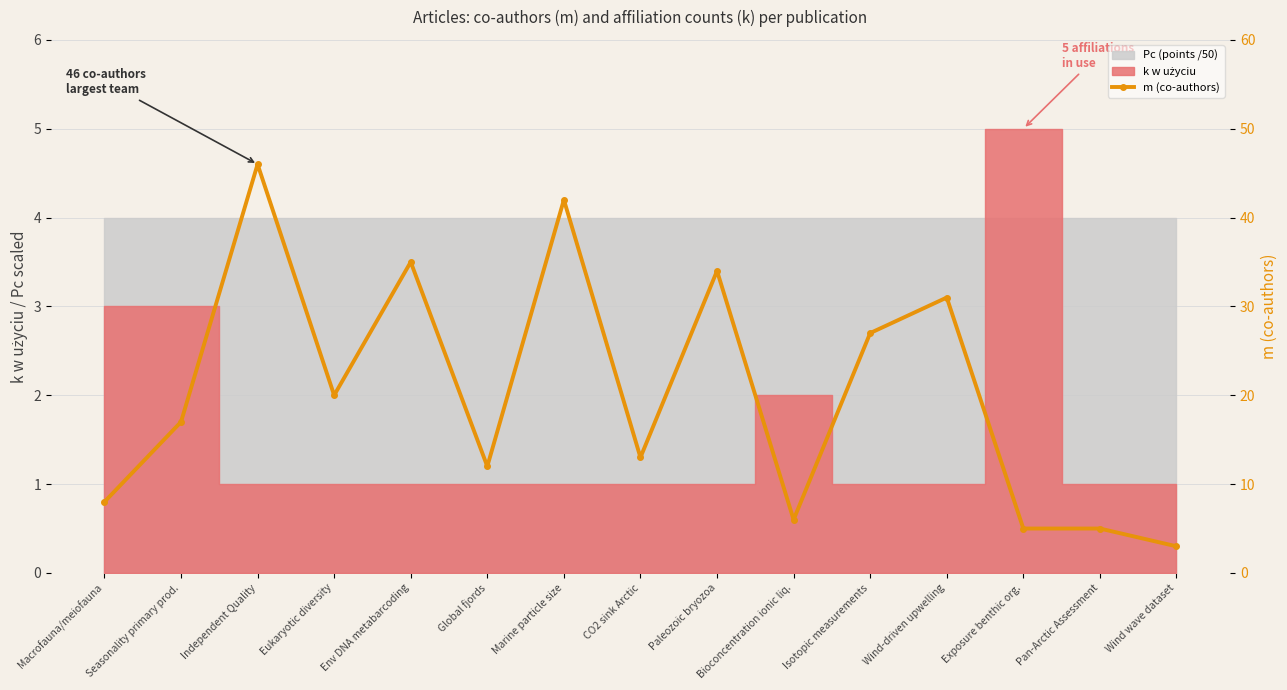

Read the value at Macrofauna/meiofauna.

8